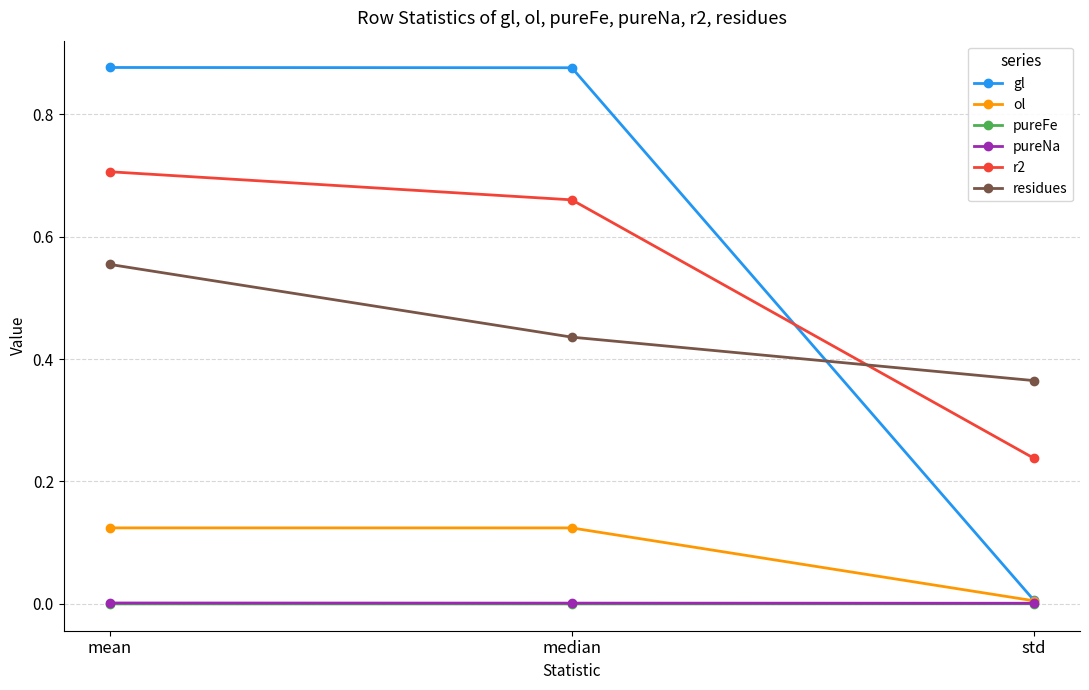

How many series are shown in this chart?

6